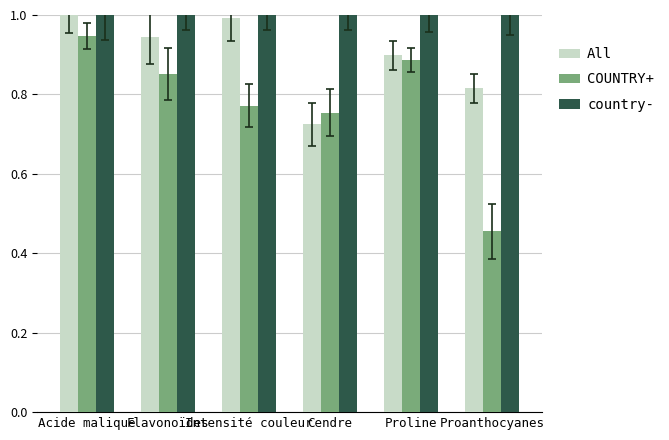

What is the label of the 4th bar from the left?

Cendre